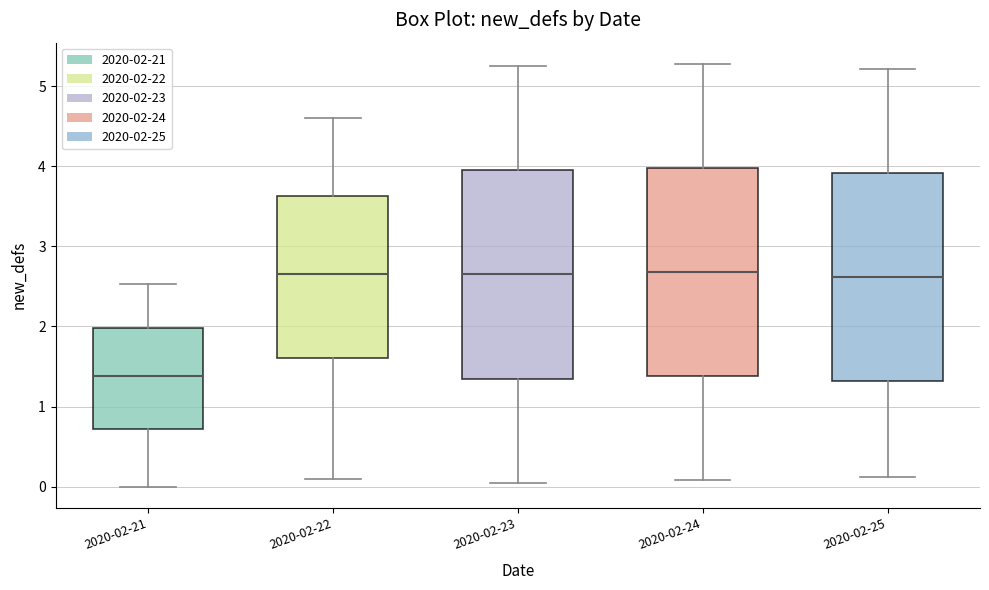

Reading left to right, transcribe this box plot: for each box, give where its median line is, the range the box spans, and where its two whiskers end, as read against the y-axis. The values are not printed on the chart, so give them approximately, as read against the axis.

2020-02-21: median 1.4, box 0.7 to 2.0, whiskers 0.0 to 2.5
2020-02-22: median 2.7, box 1.6 to 3.6, whiskers 0.1 to 4.6
2020-02-23: median 2.7, box 1.3 to 4.0, whiskers 0.1 to 5.3
2020-02-24: median 2.7, box 1.4 to 4.0, whiskers 0.1 to 5.3
2020-02-25: median 2.6, box 1.3 to 3.9, whiskers 0.1 to 5.2